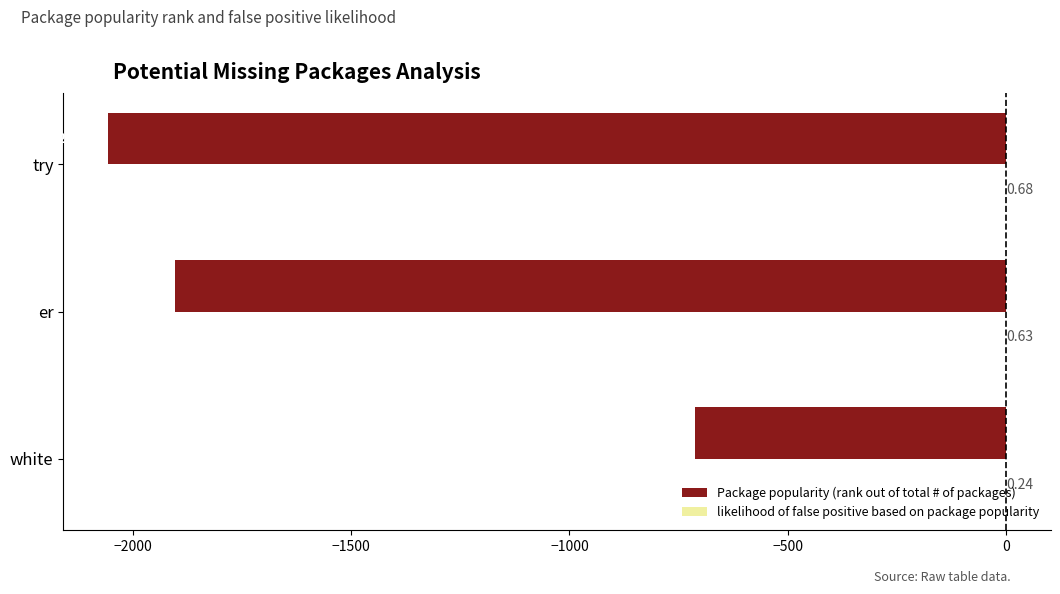

Between white and try, which series saw the biggest shift?

Package popularity (rank out of total # of packages)